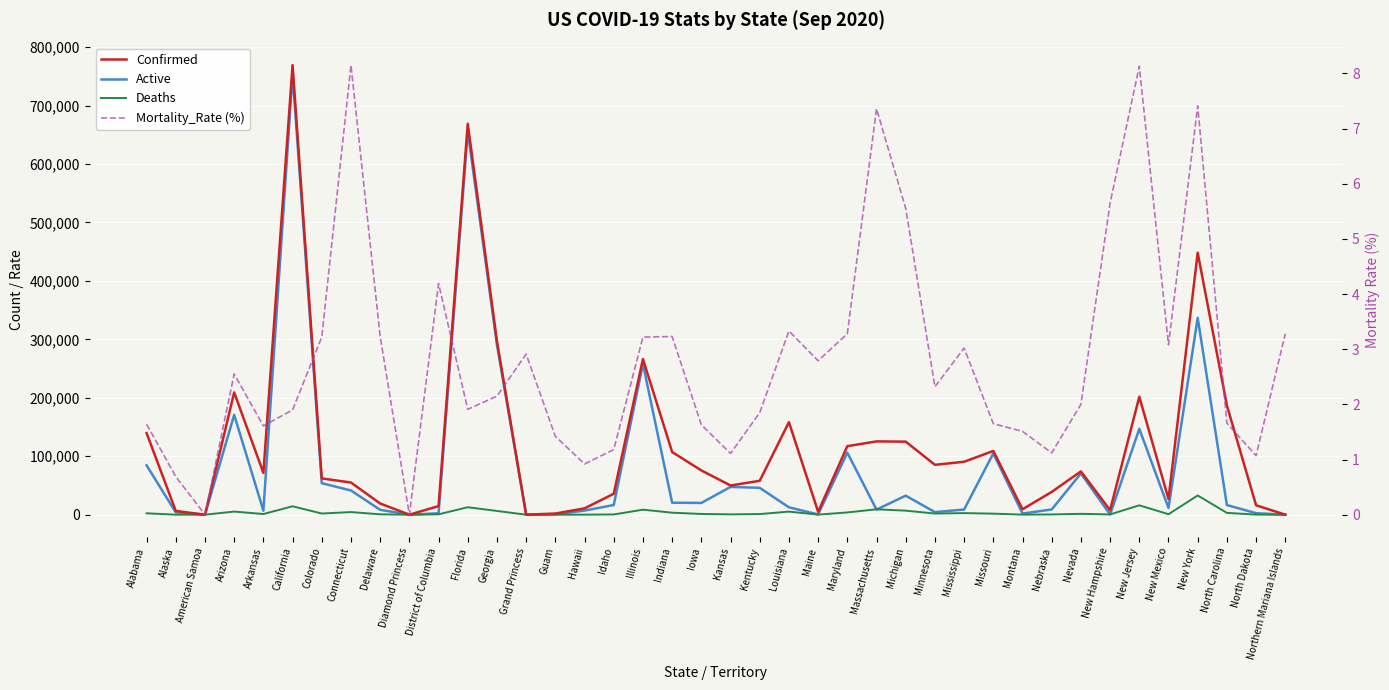

Which series changed the most between Diamond Princess and Florida?

Confirmed